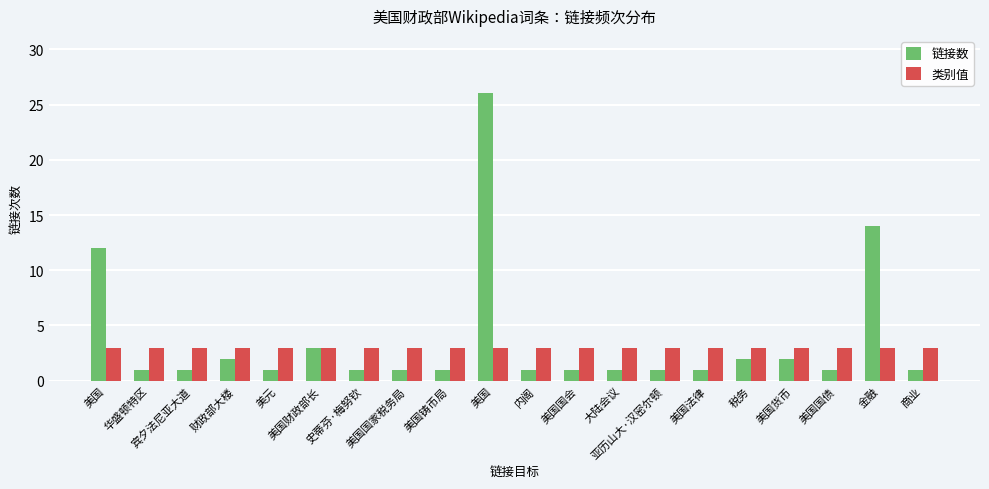

What is the total value across all series at 亚历山大·汉密尔顿?

4